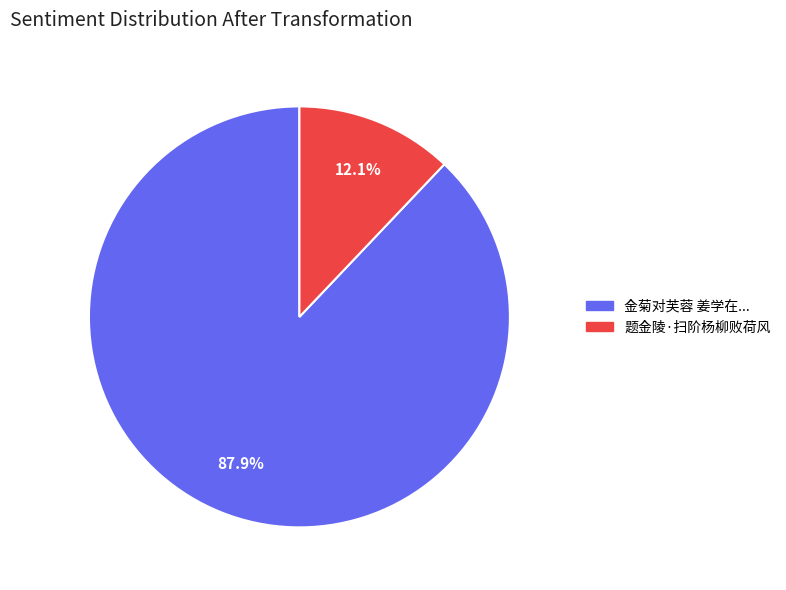

How many slices are in this pie chart?

2